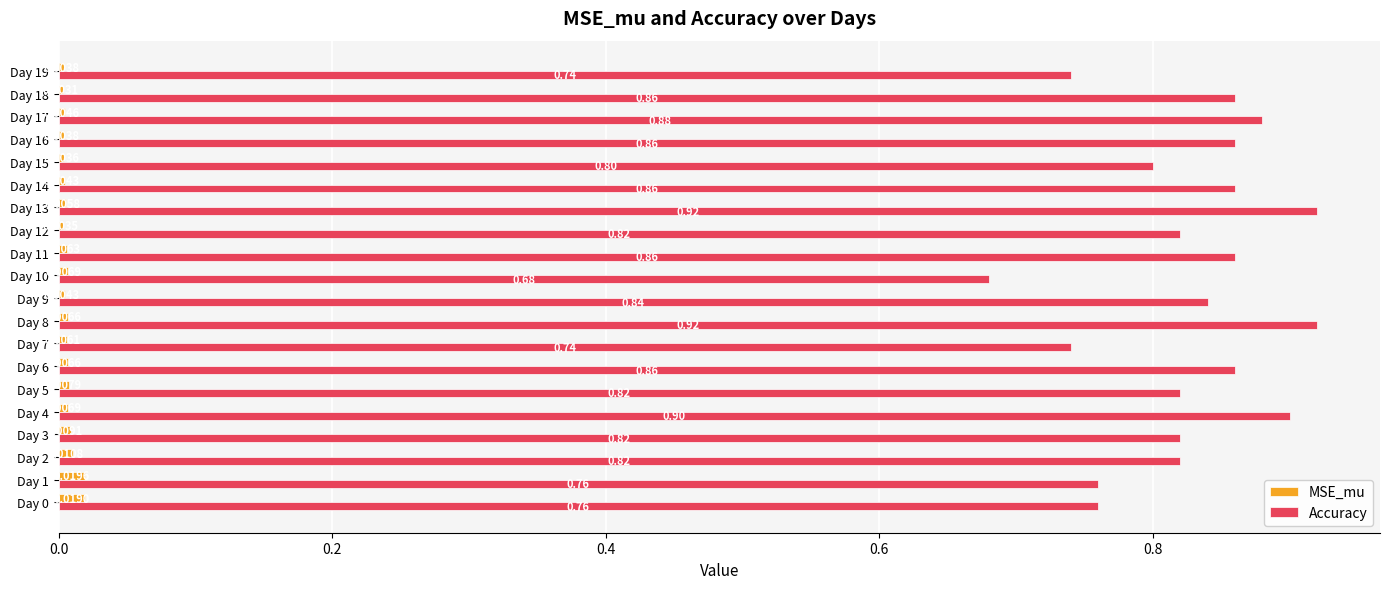

What is the spread (max minus min) of values at Day 16?

0.9